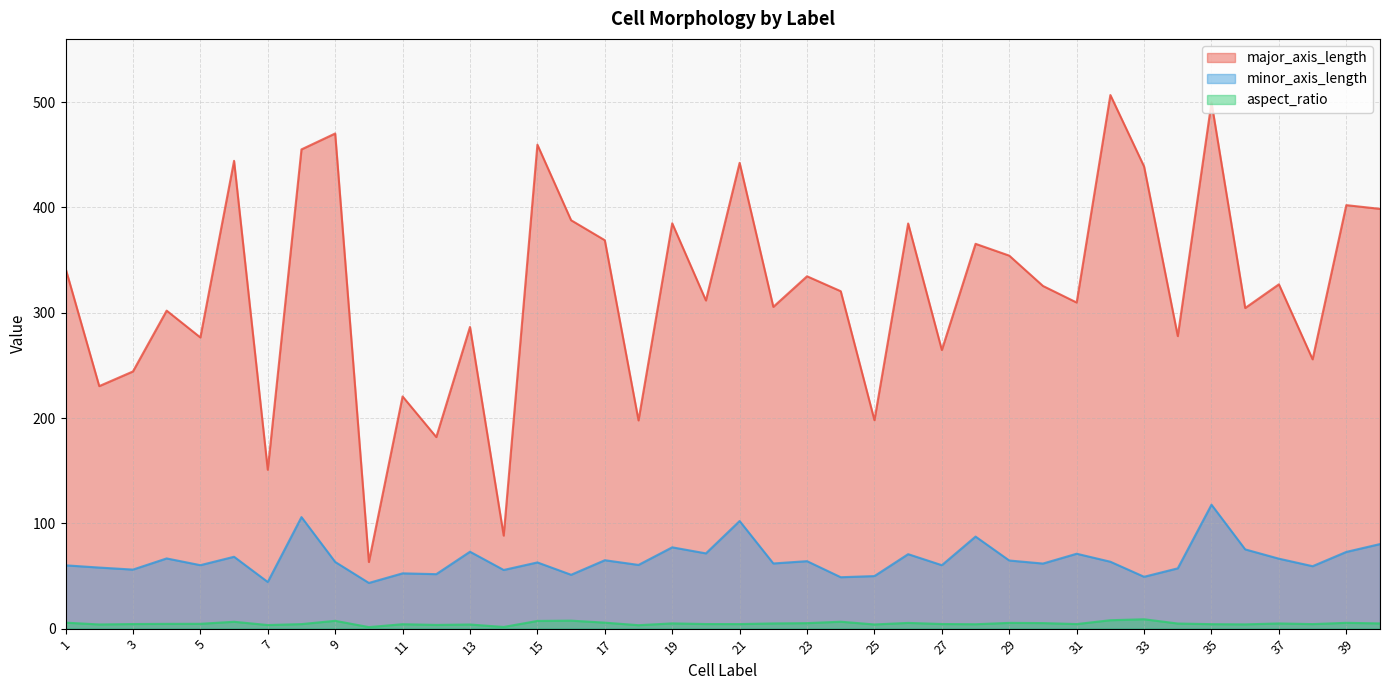

True or false: minor_axis_length and aspect_ratio intersect in this chart.

False